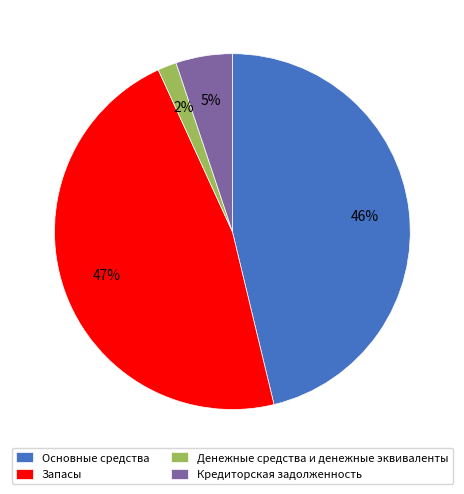

Does any single category account for the majority?

No